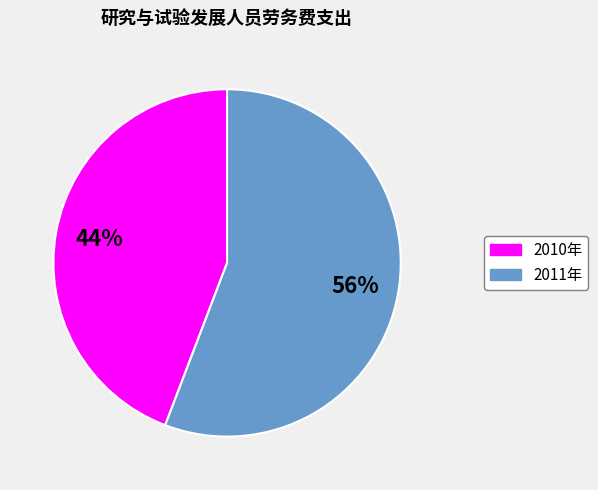

Between 2010年 and 2011年, which is larger?

2011年